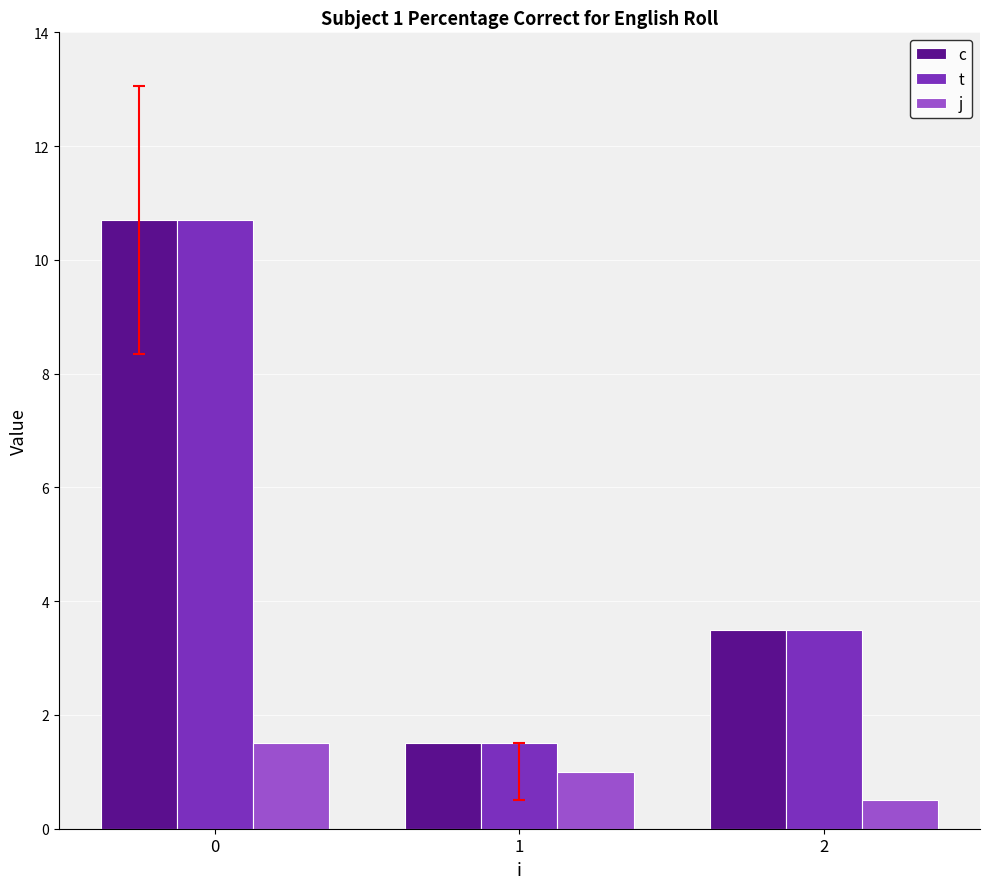

Rank the categories by c value from lowest to highest.

1, 2, 0